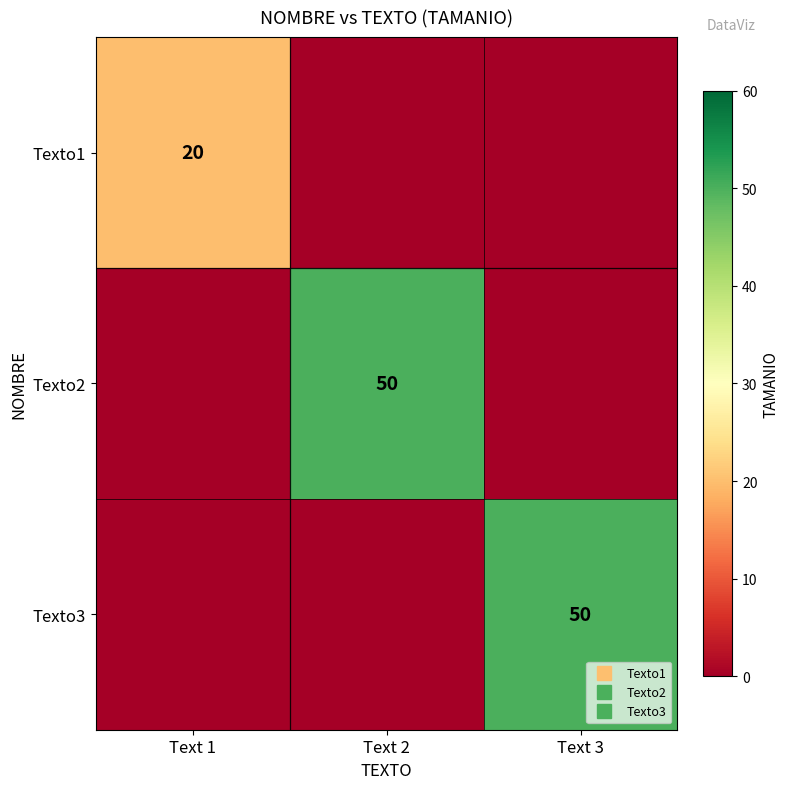

At how many categories does at least one series exceed 32?

2